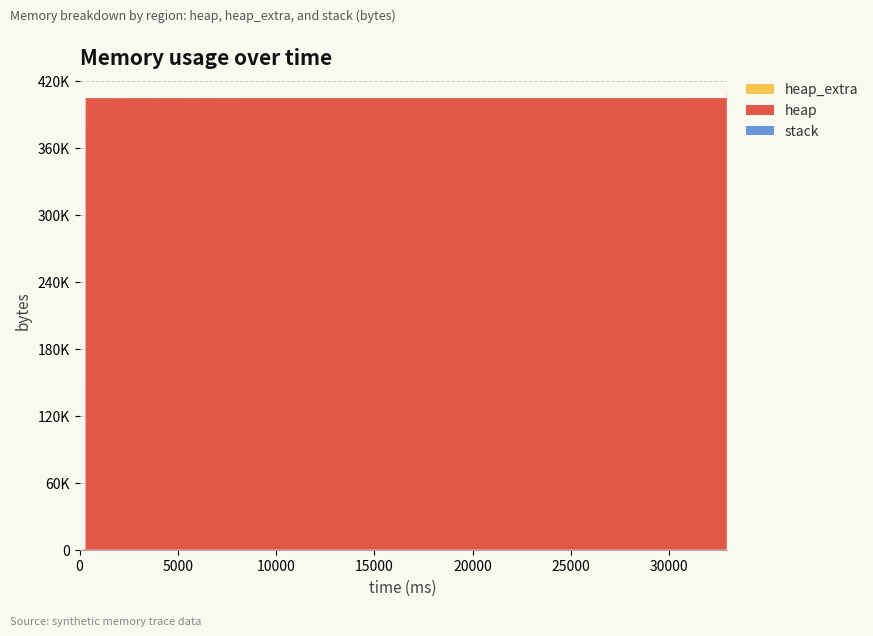

Reading left to right, extract all data points from this chart.

heap: 0=0	304=472	307=4568	310=404568	32905=404624	32906=405096	32914=409192	32917=409192	32917=405096	32918=404624	32918=400528	32918=400056	32918=400000	32918=0
heap_extra: 0=0	304=16	307=24	310=32	32905=48	32906=64	32914=72	32917=72	32917=64	32918=48	32918=40	32918=24	32918=8	32918=0
stack: 0=0	304=0	307=0	310=0	32905=0	32906=0	32914=0	32917=0	32917=0	32918=0	32918=0	32918=0	32918=0	32918=0